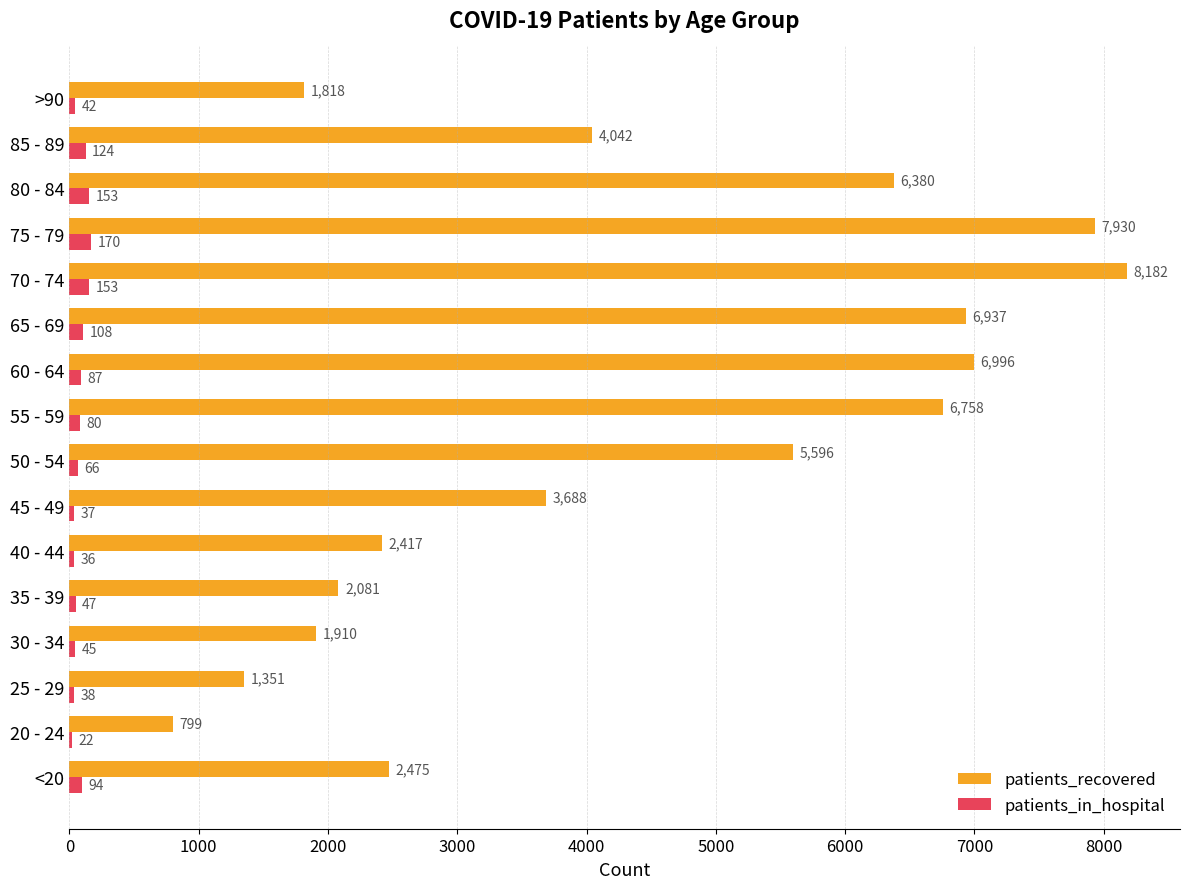

How many series are shown in this chart?

2